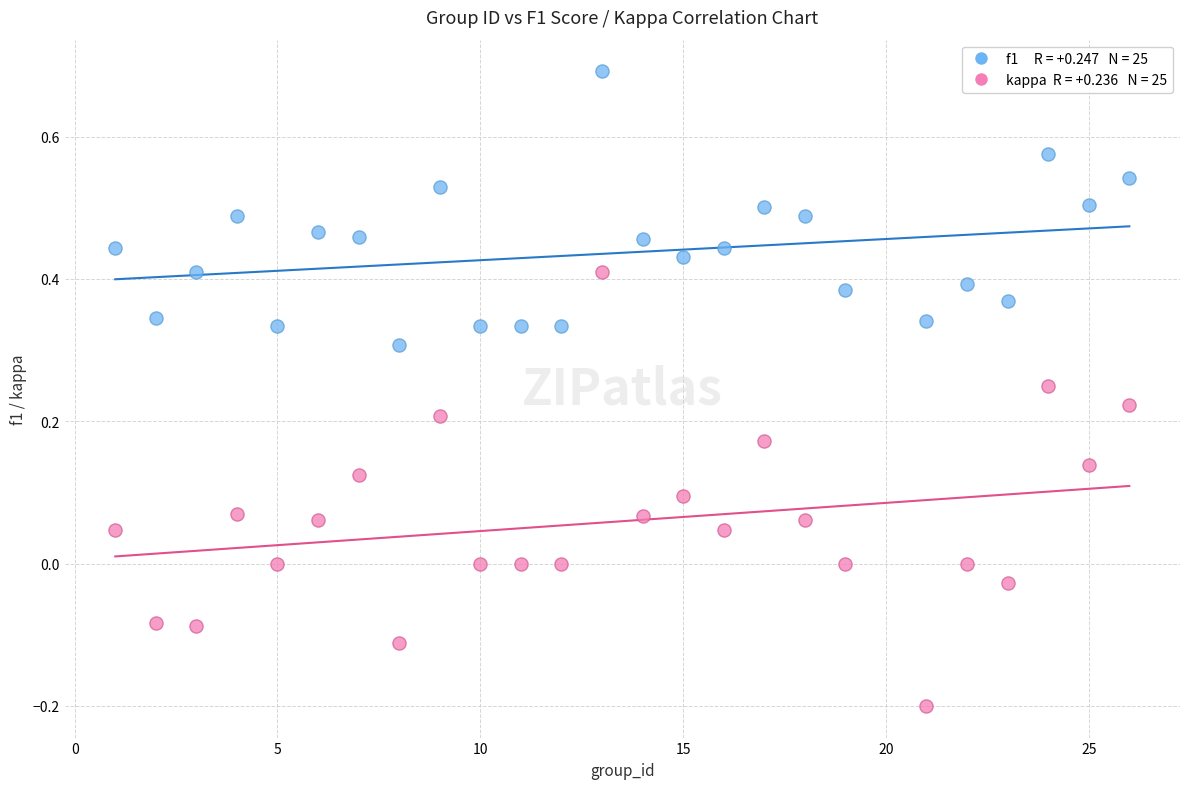

Across all data points, what is the range of X values (max minus min)?

25.0